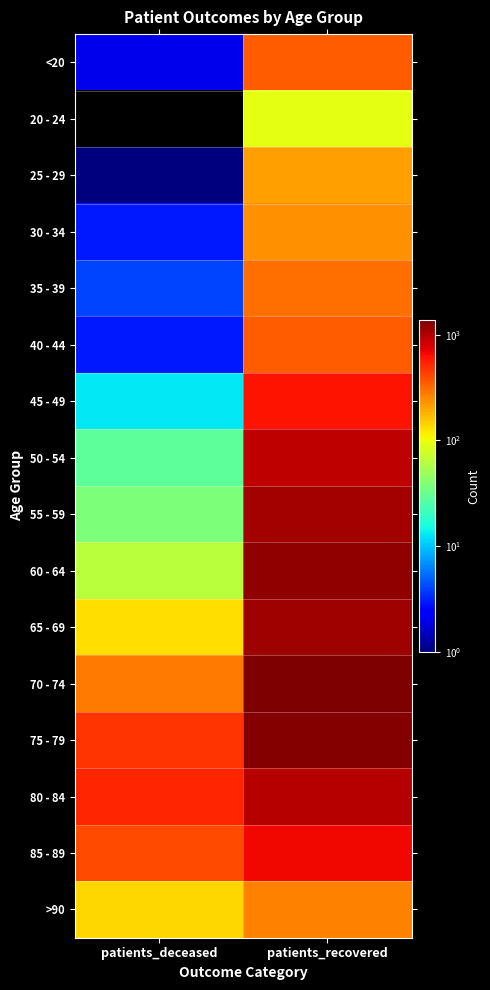

Rank the series by their maximum value, from highest to lowest.

70 - 74, 75 - 79, 60 - 64, 65 - 69, 55 - 59, 80 - 84, 50 - 54, 85 - 89, 45 - 49, 40 - 44, <20, 35 - 39, >90, 30 - 34, 25 - 29, 20 - 24